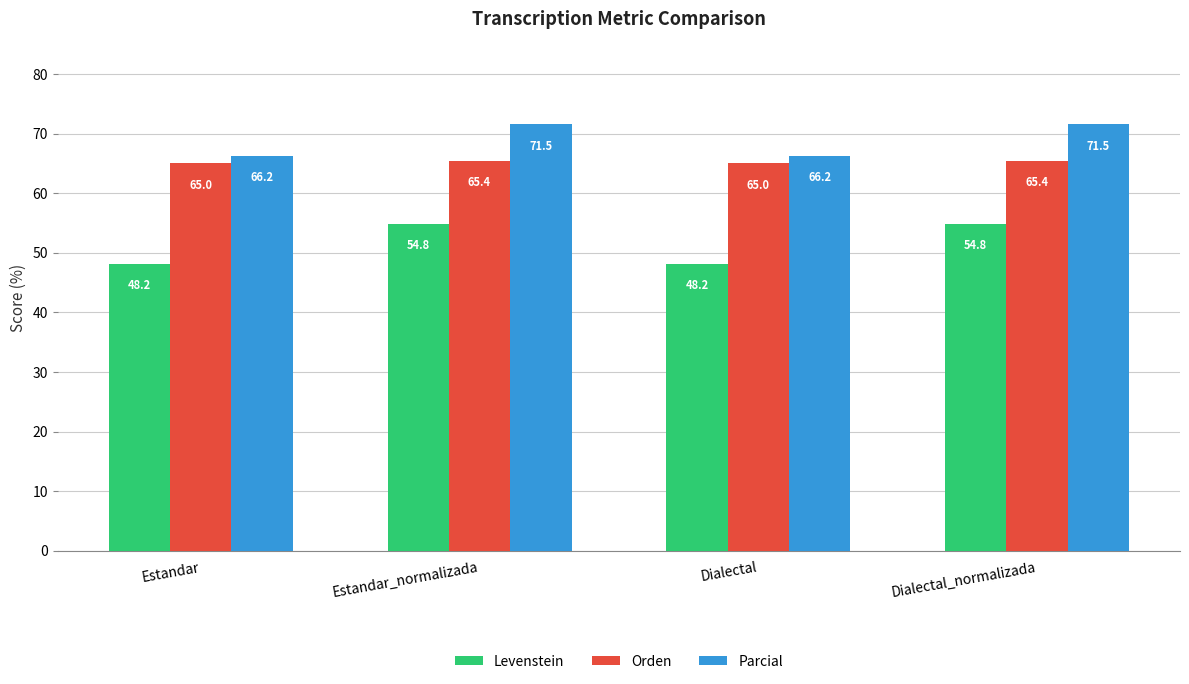

What is the greatest value displayed?

71.5